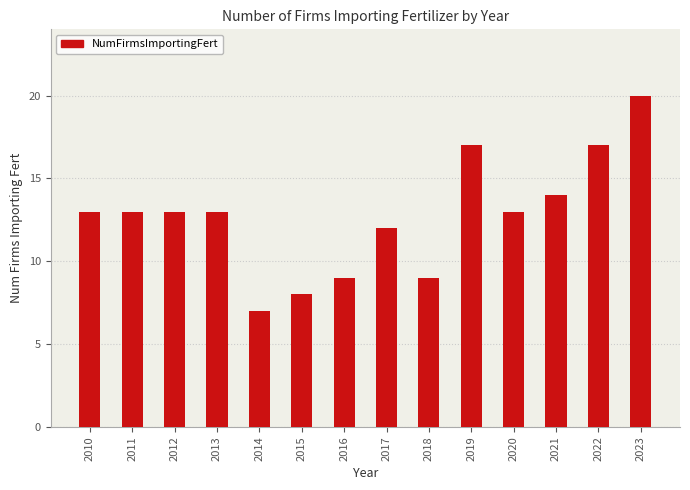

Between 2016 and 2020, which is larger?

2020